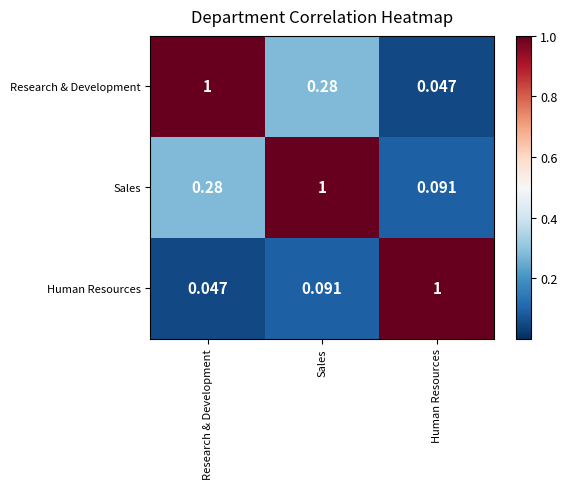

At which label is Human Resources closest to 0?

Research & Development